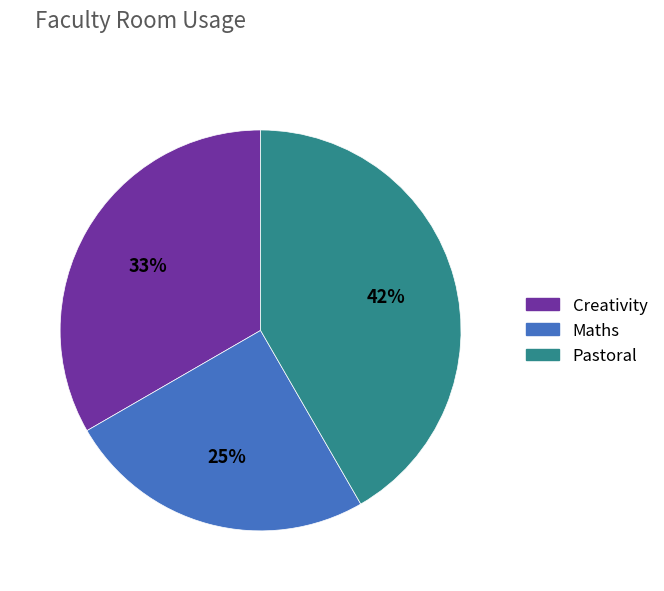

To the nearest percent, what is the difference between the largest and smallest slice percentages?

17%